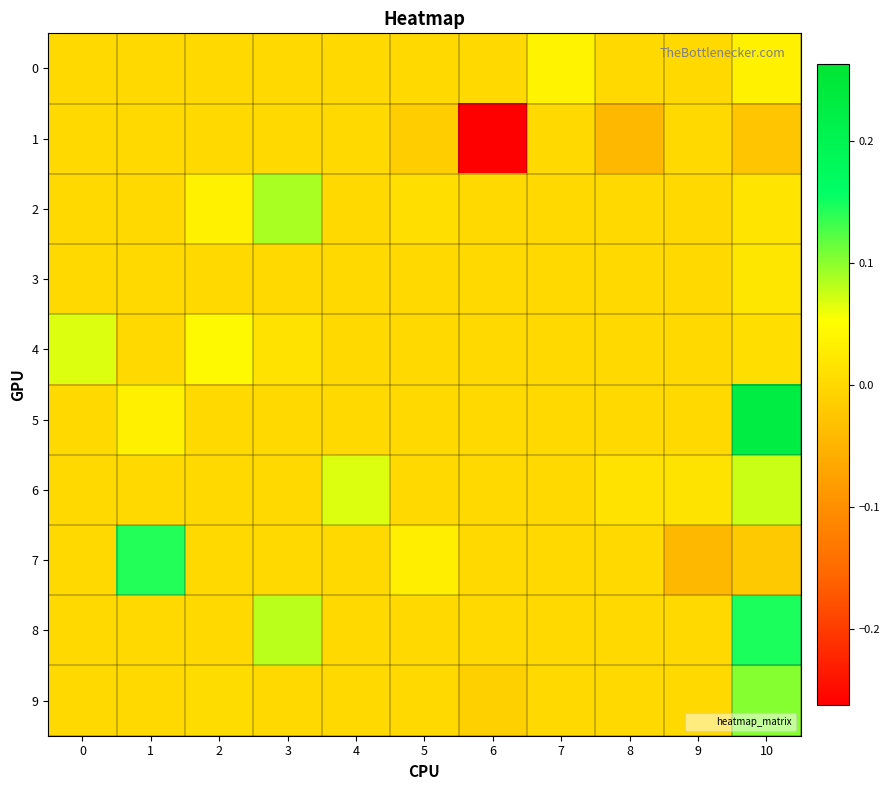

At which category is the sum across all series the highest?

10